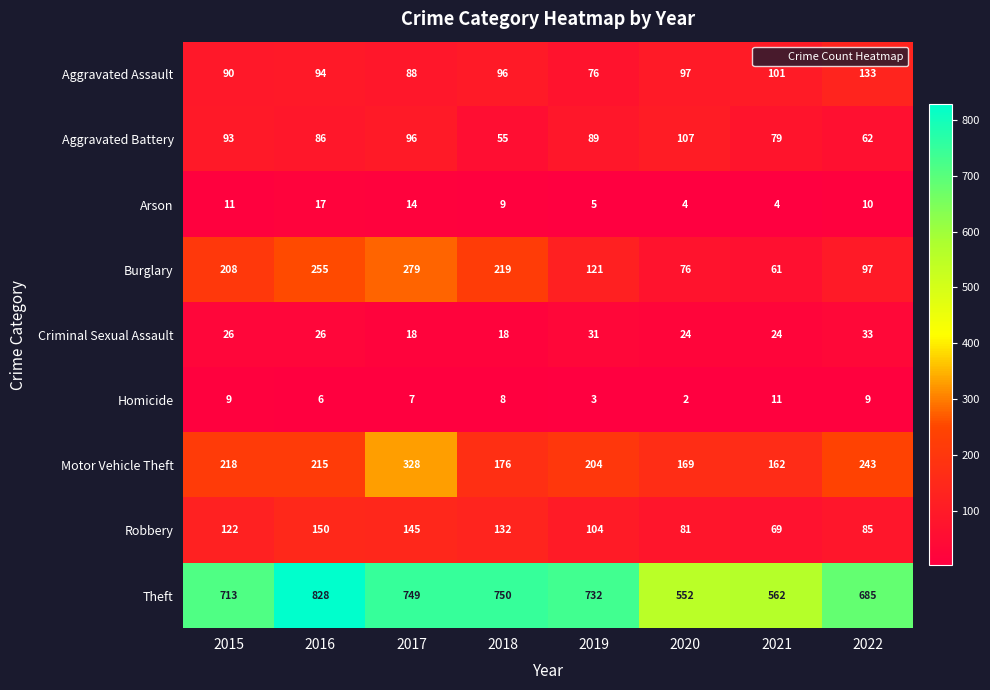

What is the average value of the Arson series?

9